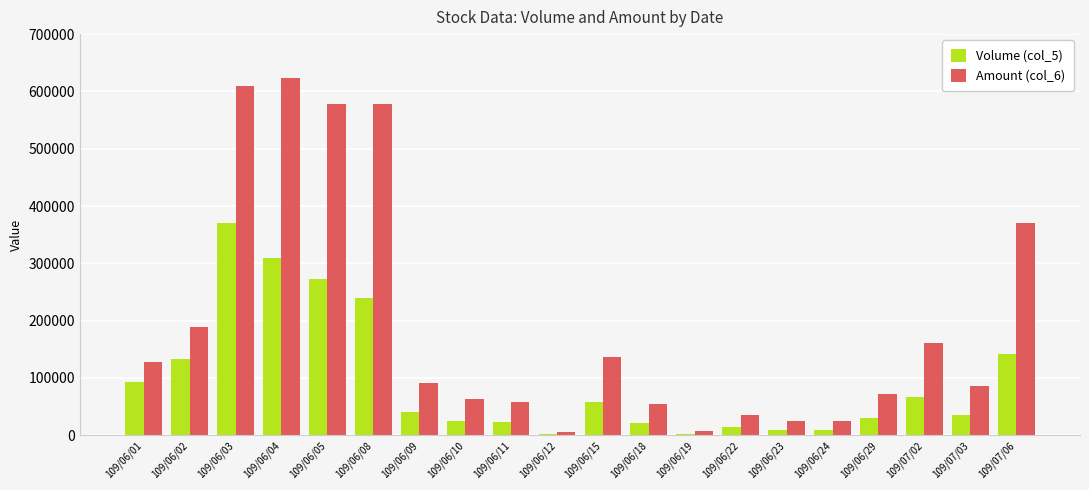

Which series has the largest range (max minus min)?

Amount (col_6)